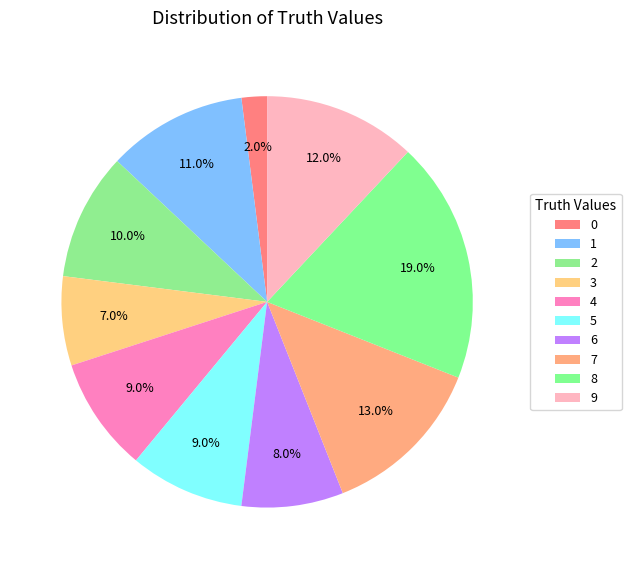

Count the number of slices in the pie.

10